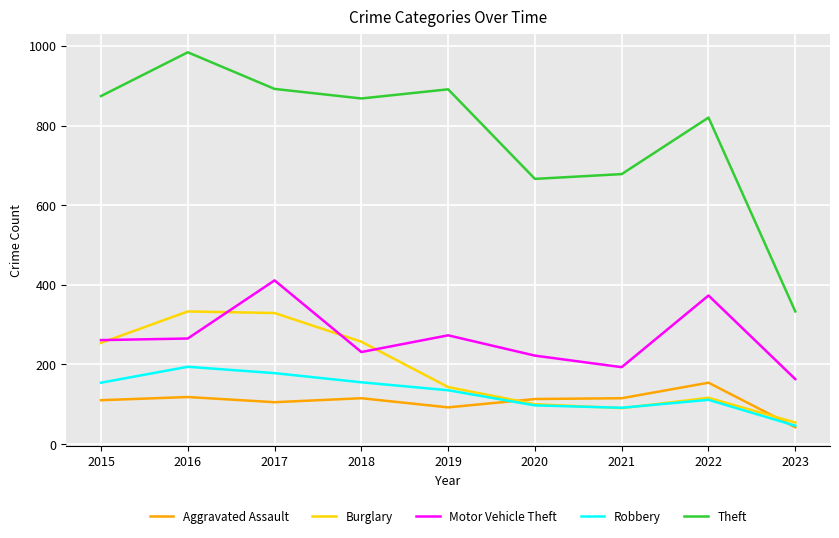

What is the difference between the maximum and minimum values in the Aggravated Assault series?

112